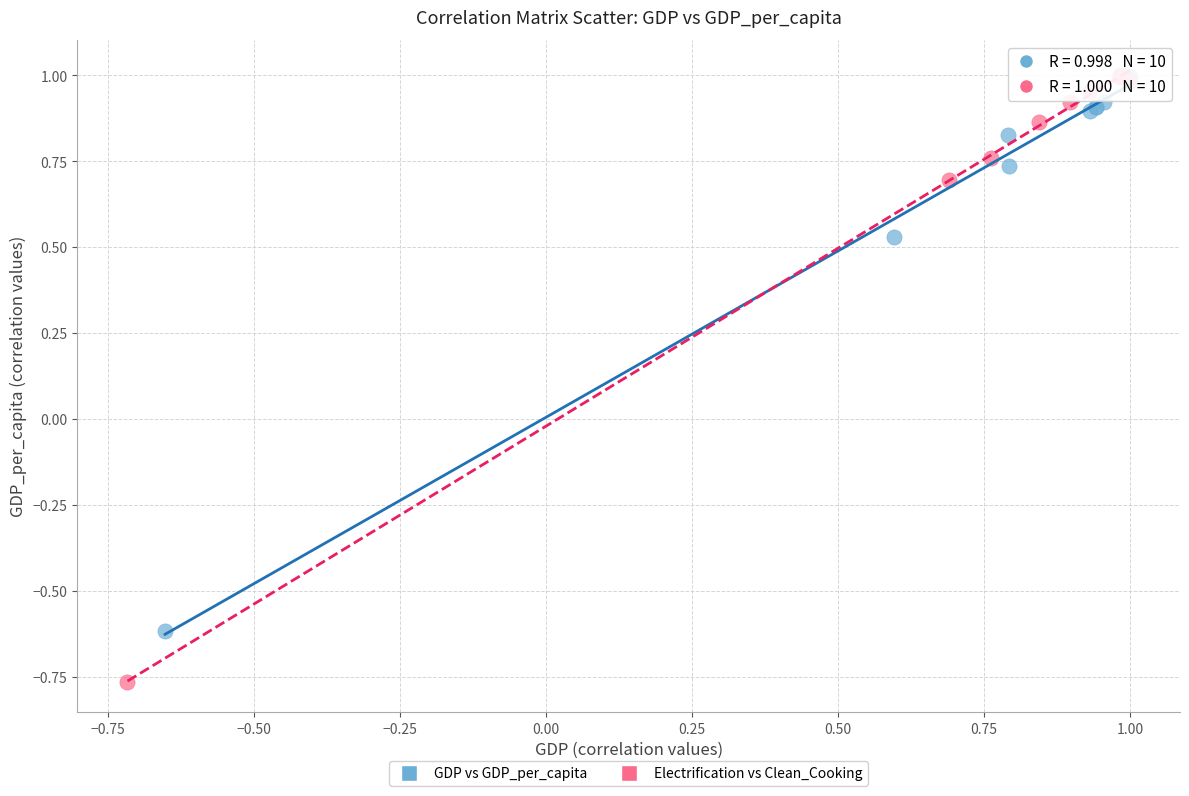

Which series has the largest Y range (max minus min)?

Electrification vs Clean_Cooking